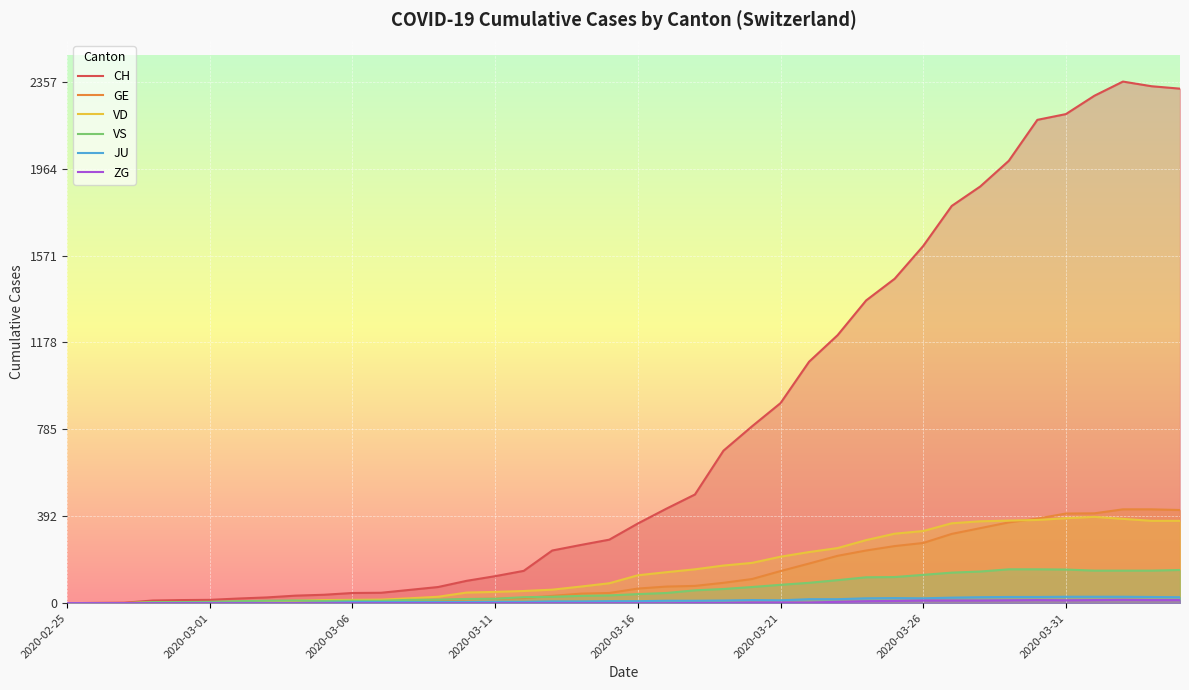

Which series has the widest spread of values?

CH